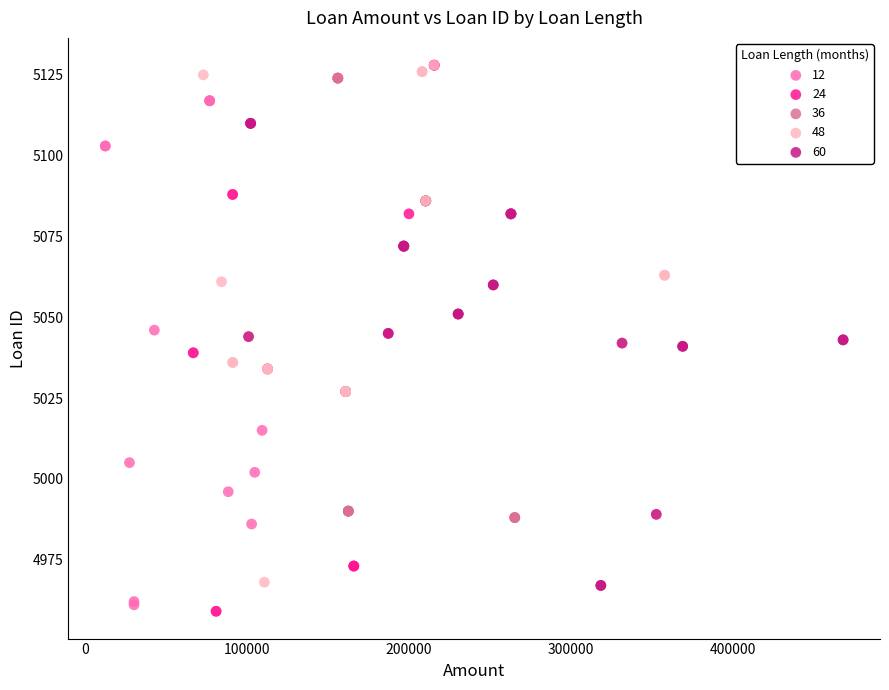

Which series has the largest Y range (max minus min)?

24